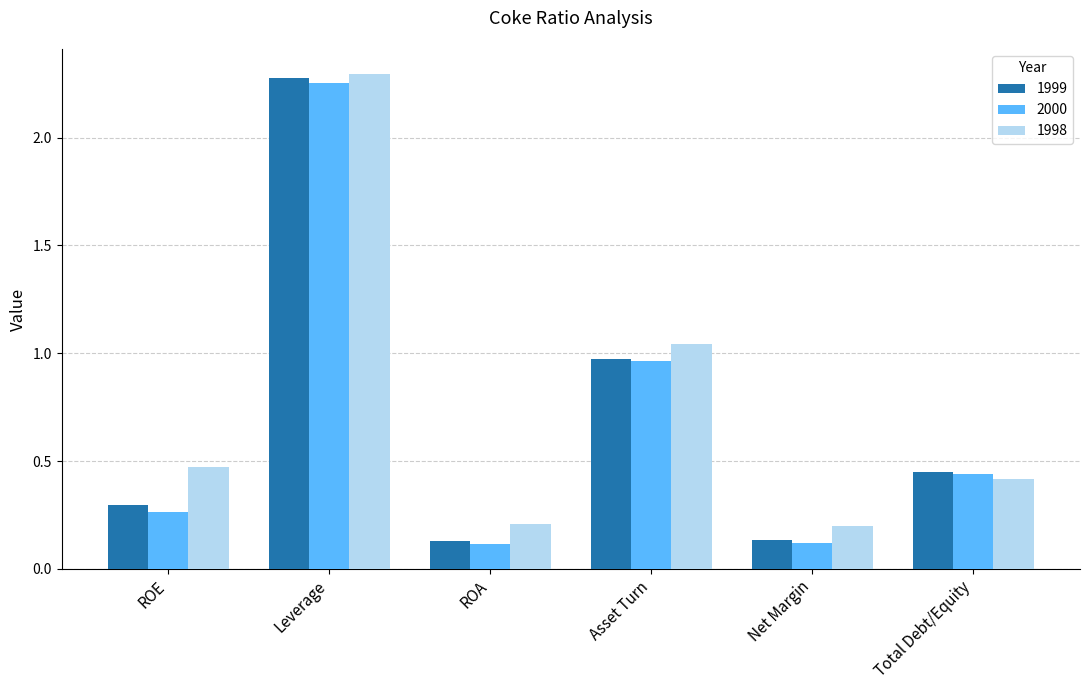

How many bars are there in each group?

3